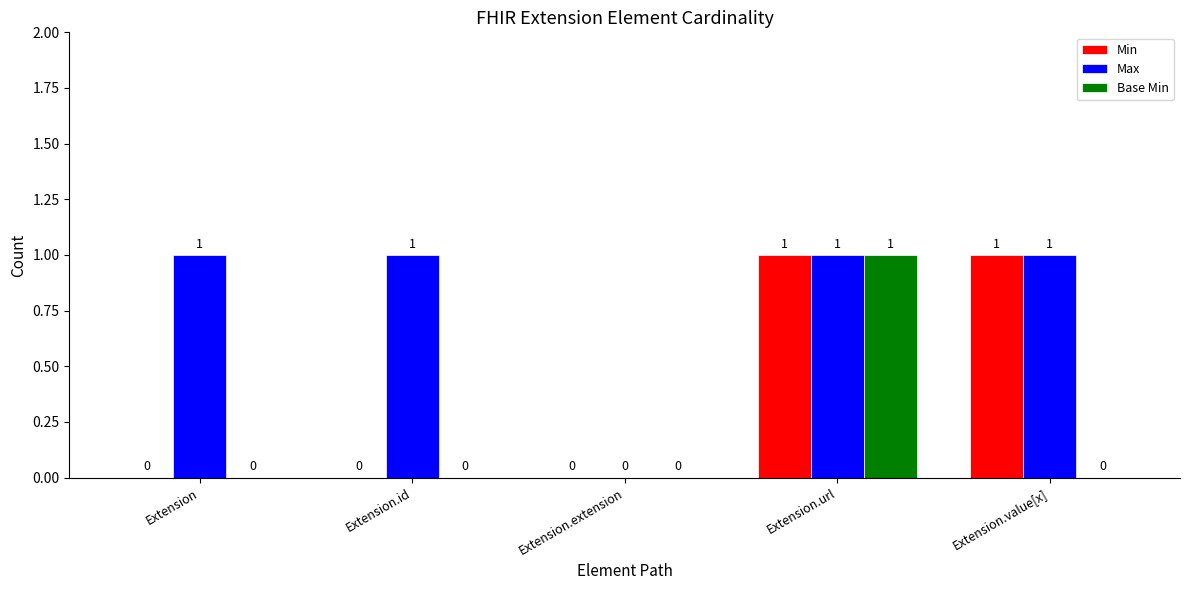

What is the sum of all Max values?

4